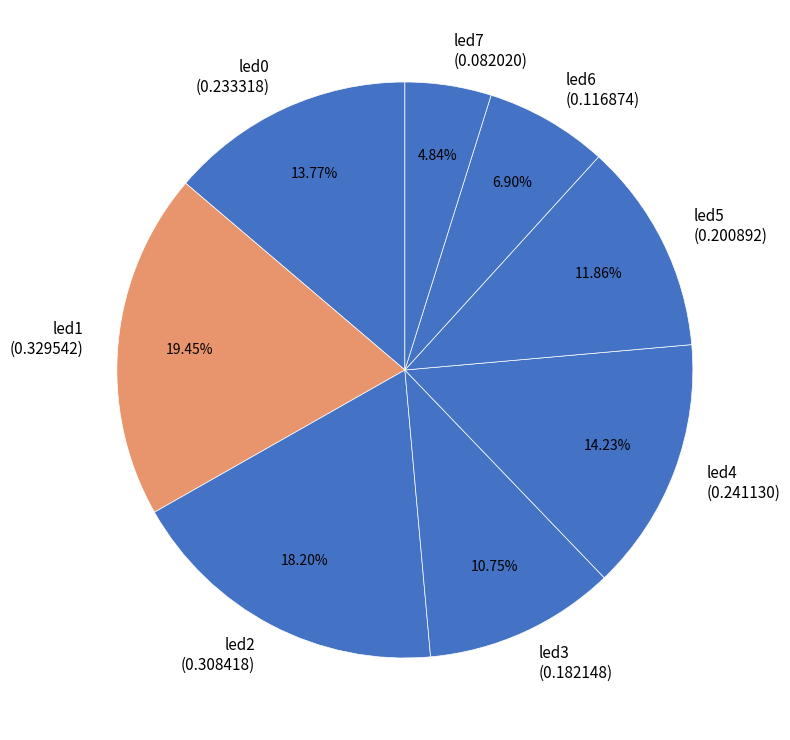

Between led4 and led7, which is larger?

led4